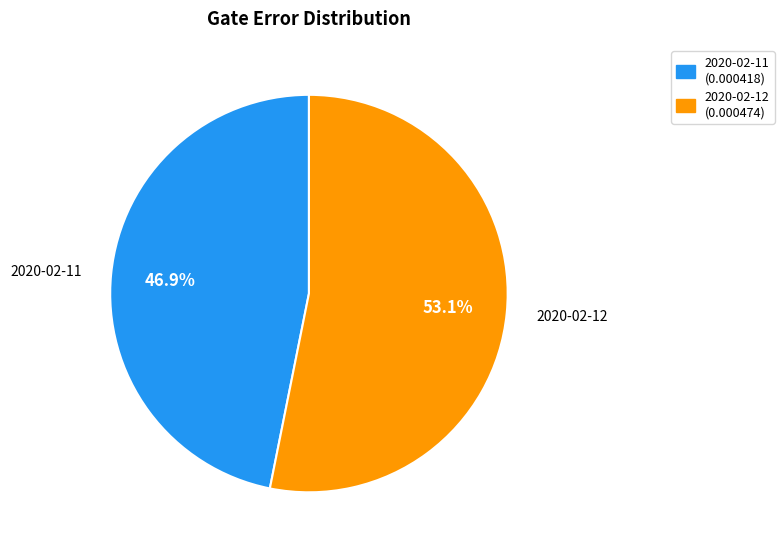

Which has a higher value, 2020-02-12 or 2020-02-11?

2020-02-12